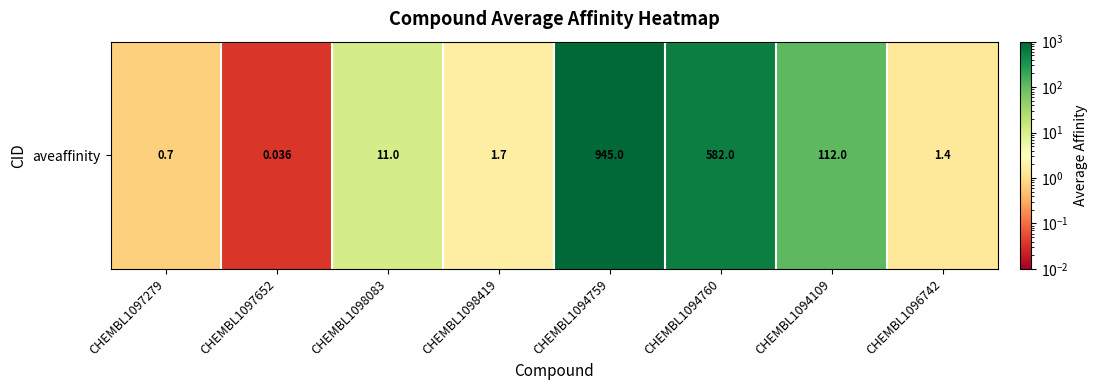

What is the sum of the values at CHEMBL1094760 and CHEMBL1097279?

582.7